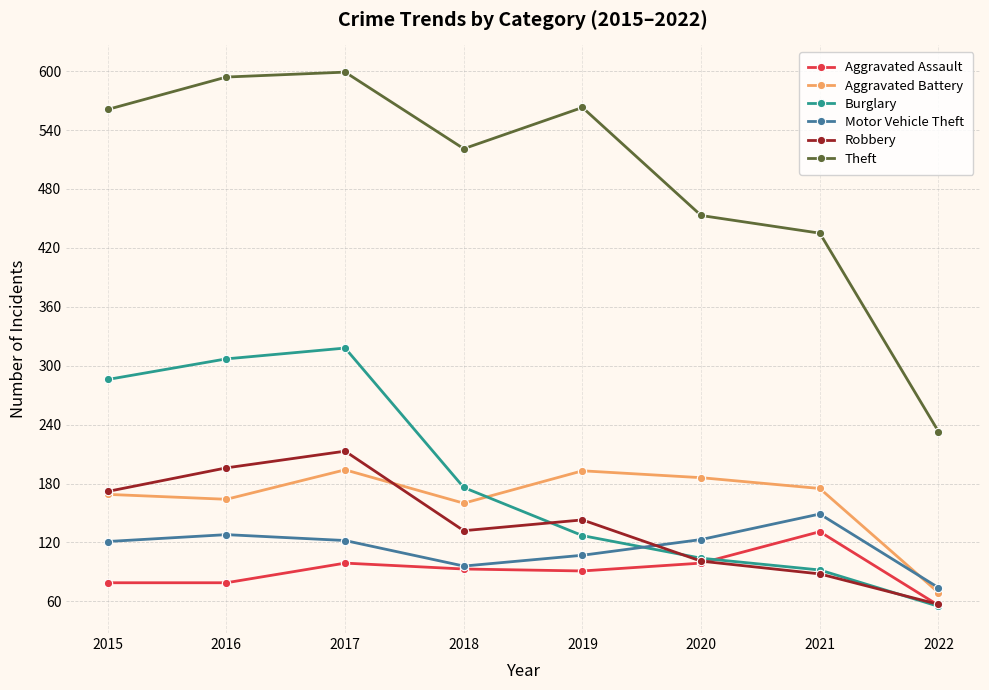

At which label does Motor Vehicle Theft reach its peak?

2021